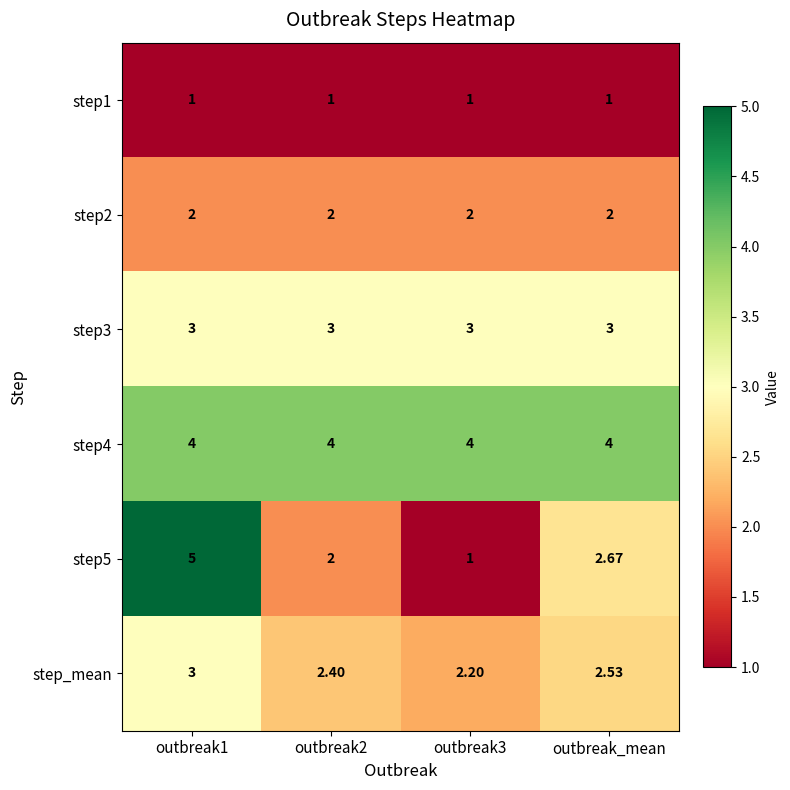

Is the value of step4 at outbreak_mean greater than the value of step_mean at outbreak3?

Yes